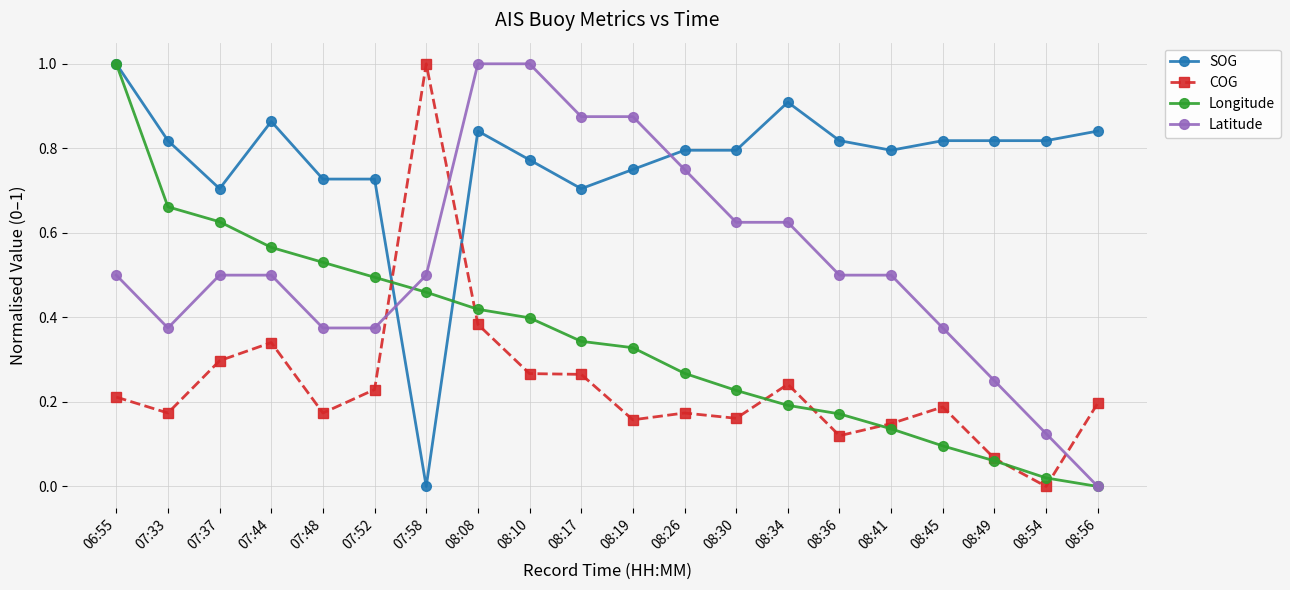

How many categories are shown in the chart?

20